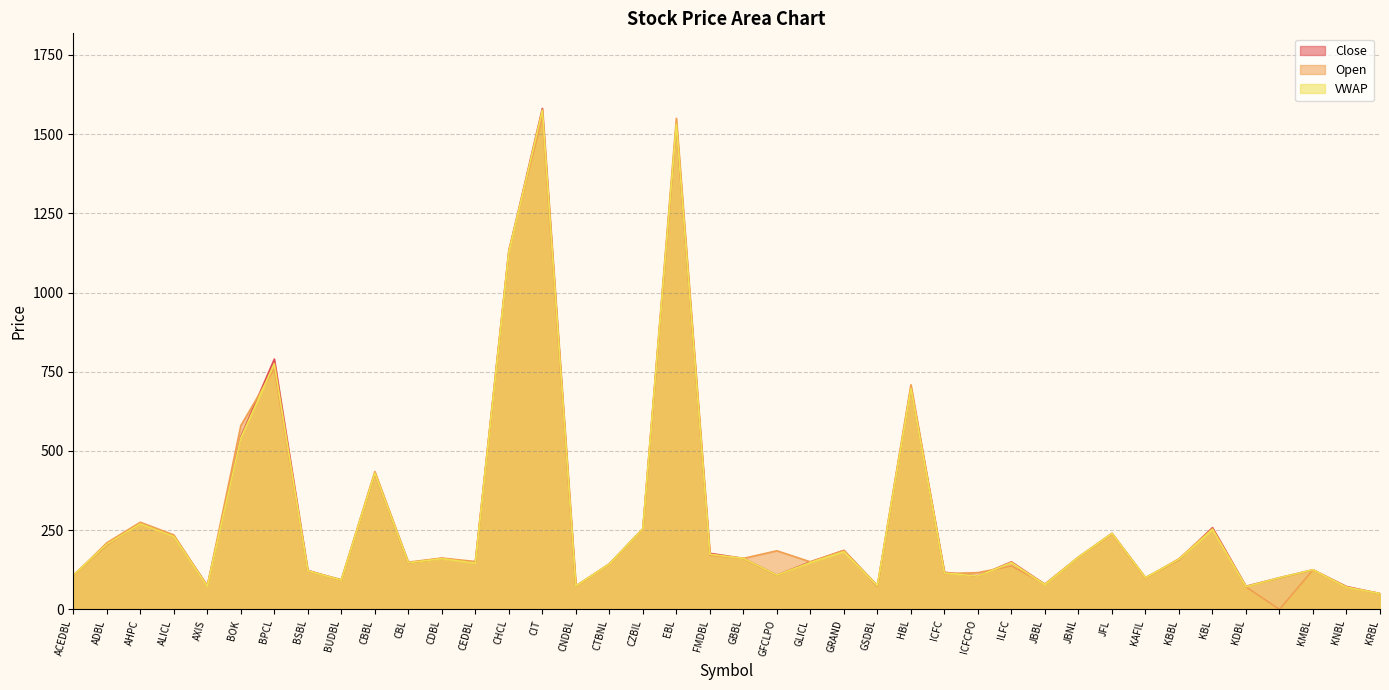

What are all the series names shown in the legend?

Close, Open, VWAP